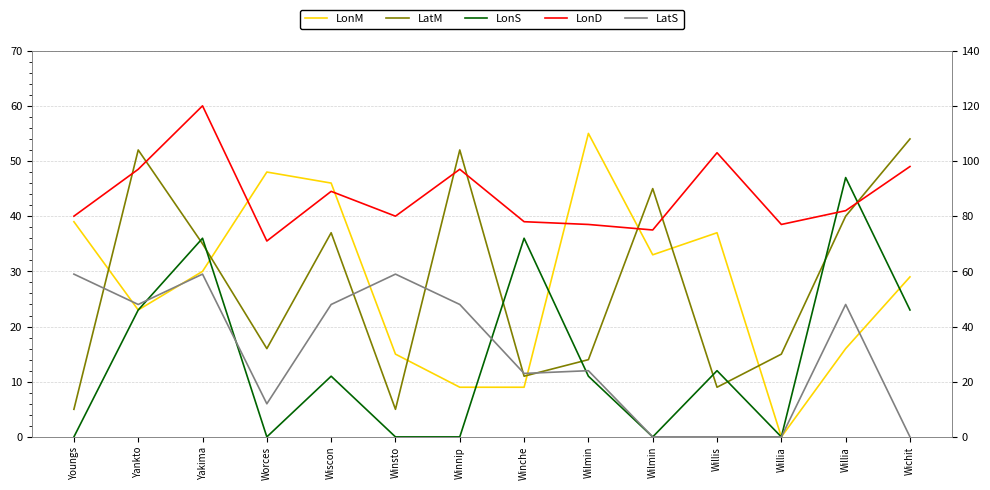

What is the sum of all LonM values?

389